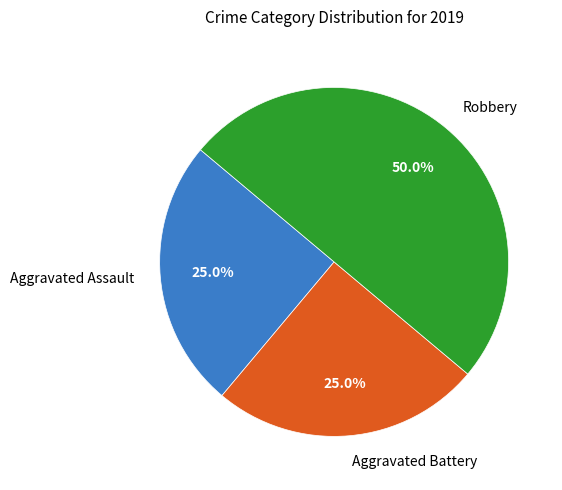

To the nearest percent, what portion does Aggravated Assault represent?

25%